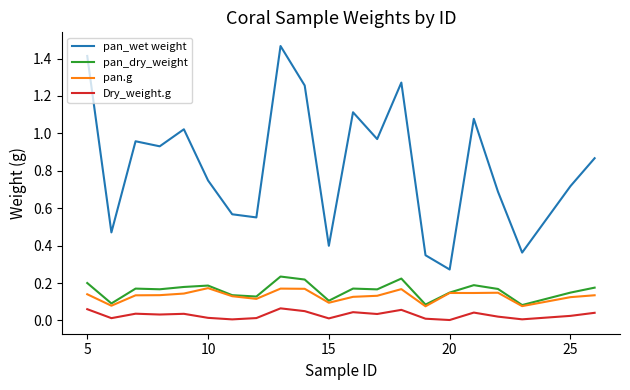

True or false: pan.g and Dry_weight.g intersect in this chart.

False